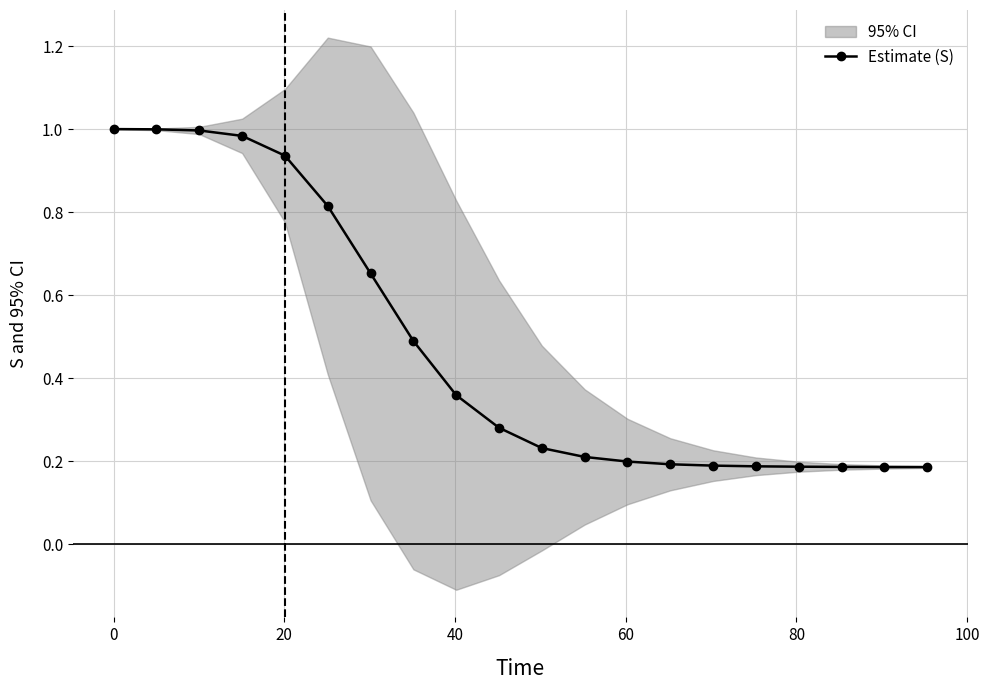

Is this an area chart (filled region under the line)?

No